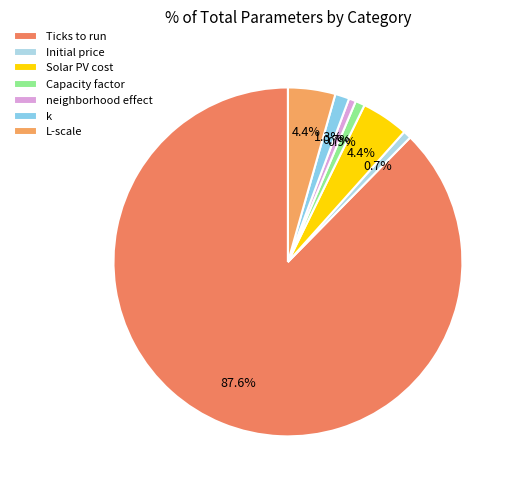

Is it true that Solar PV cost is 4% of the pie?

True